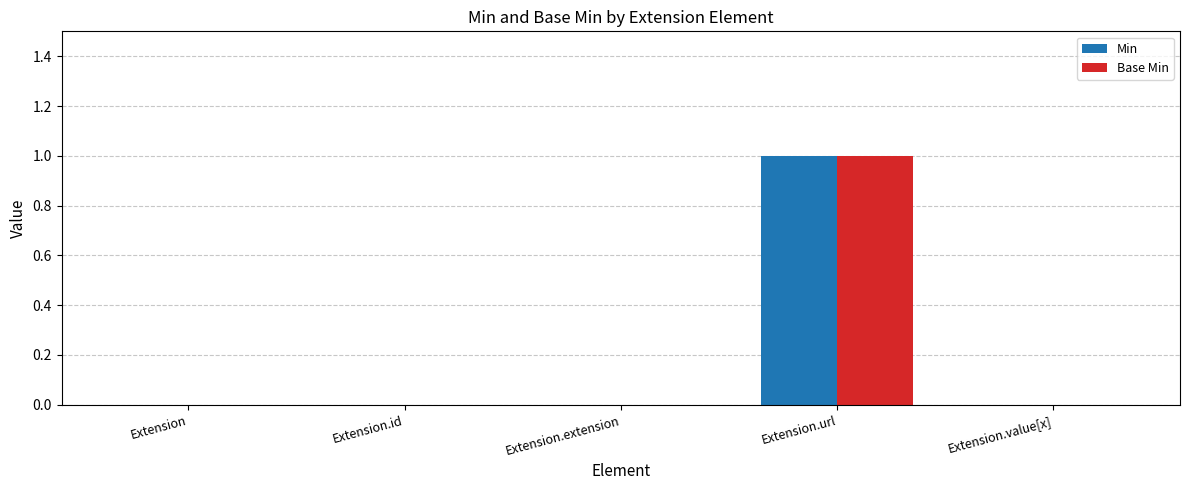

At which category is the sum across all series the highest?

Extension.url